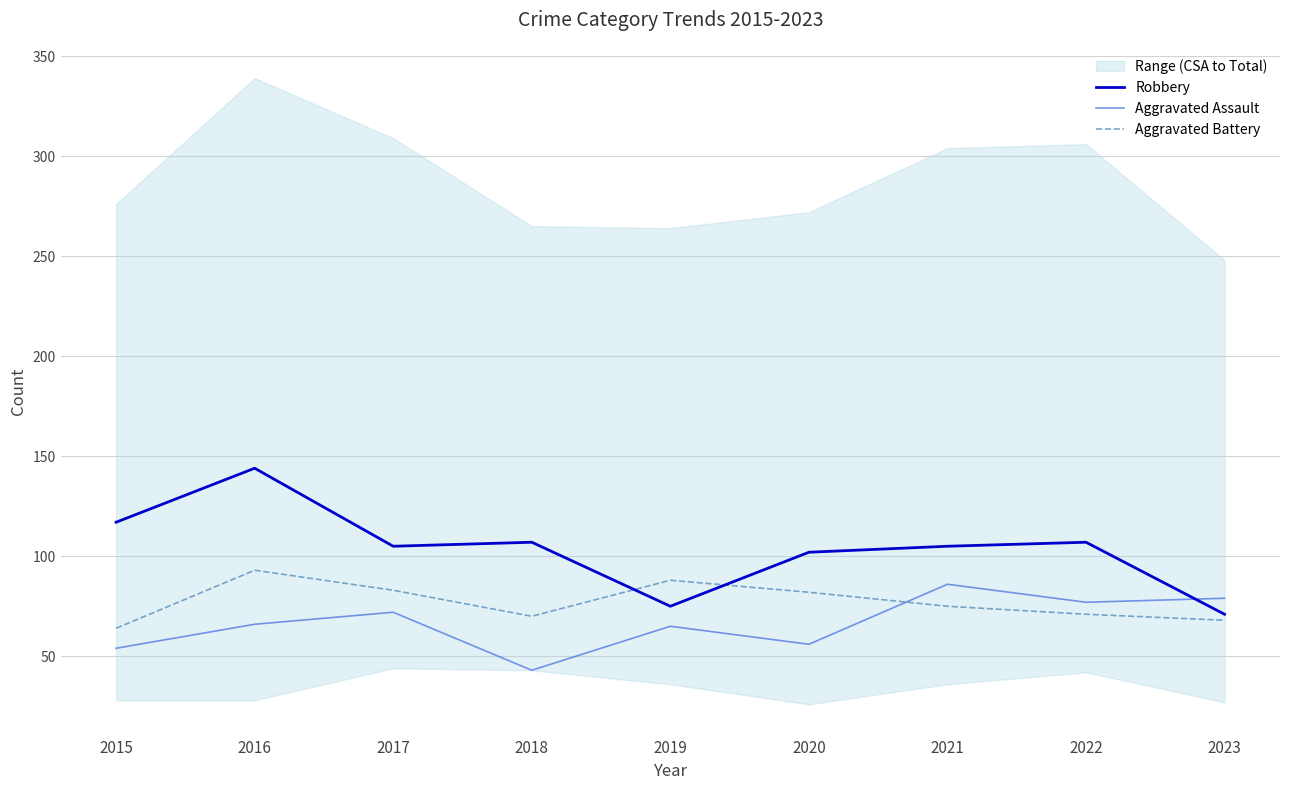

Which series has the largest total across all categories?

Robbery